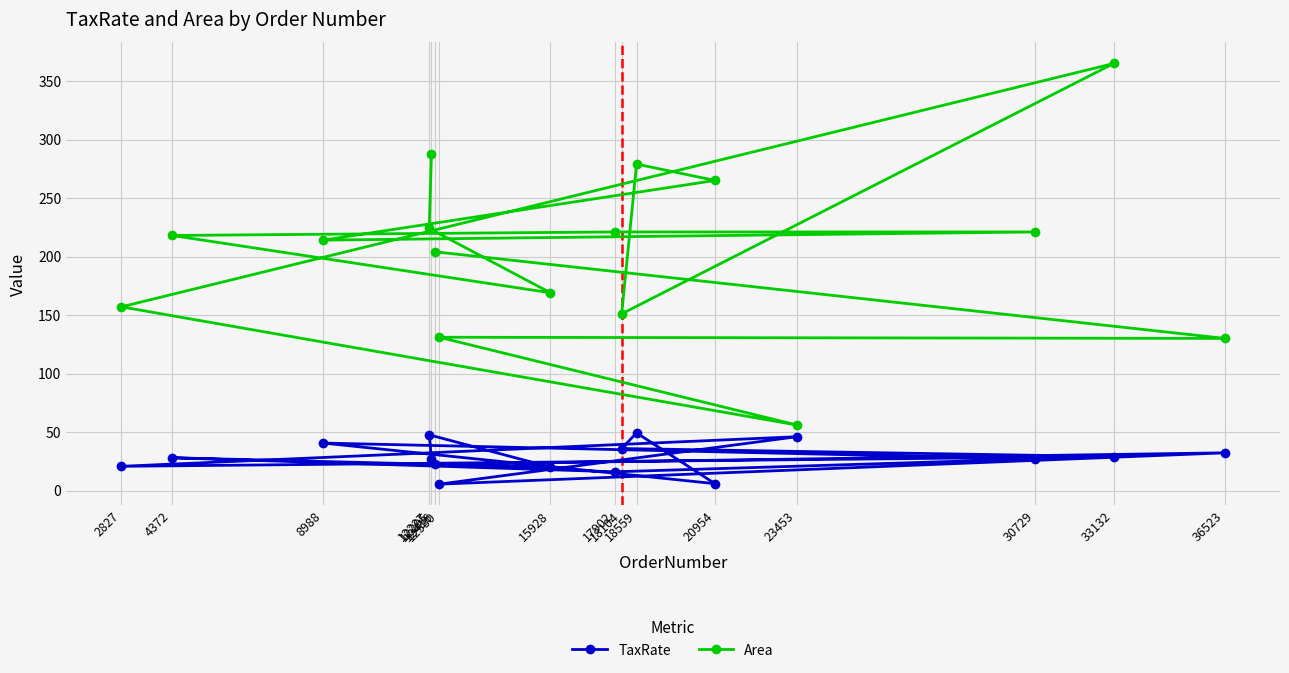

The value of Area at 18559 is 279.0. True or false?

True